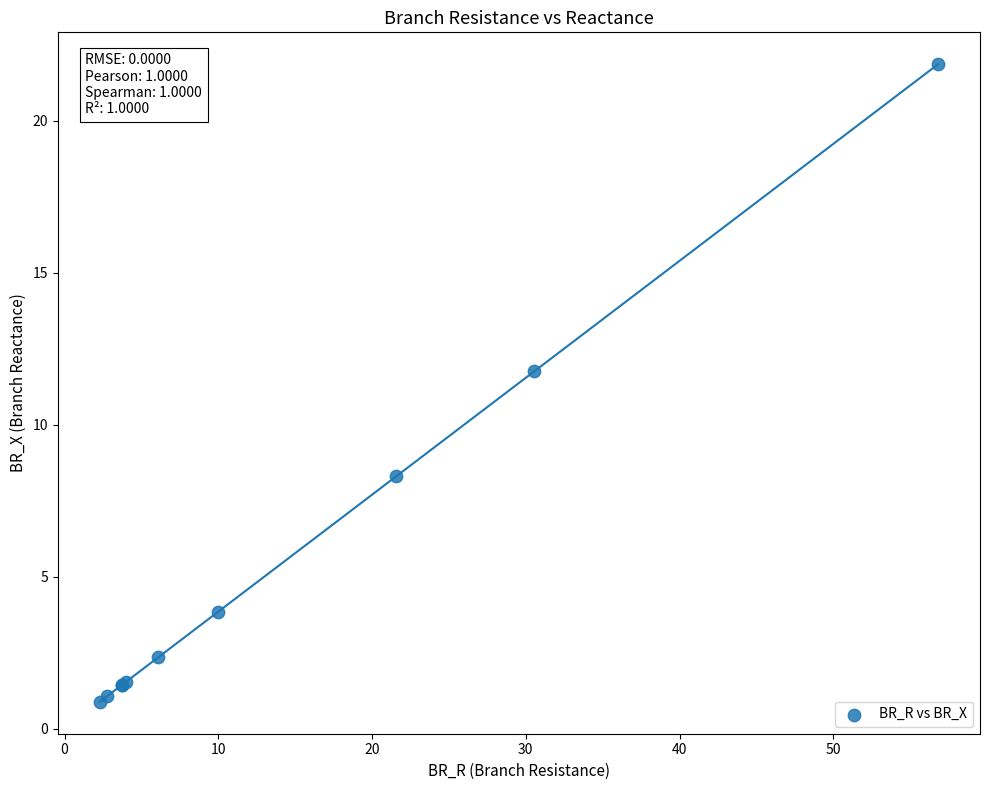

What Y value in the scatter plot is closest to 11?

11.7